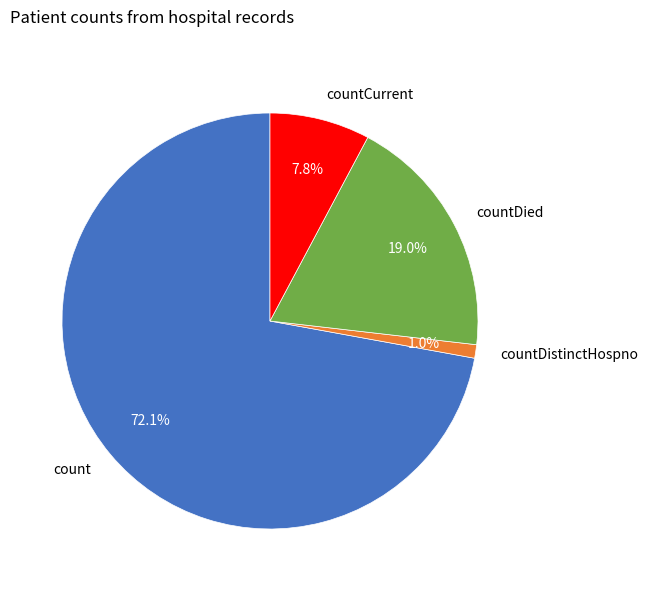

What portion of the pie excludes countDied?

81.0%